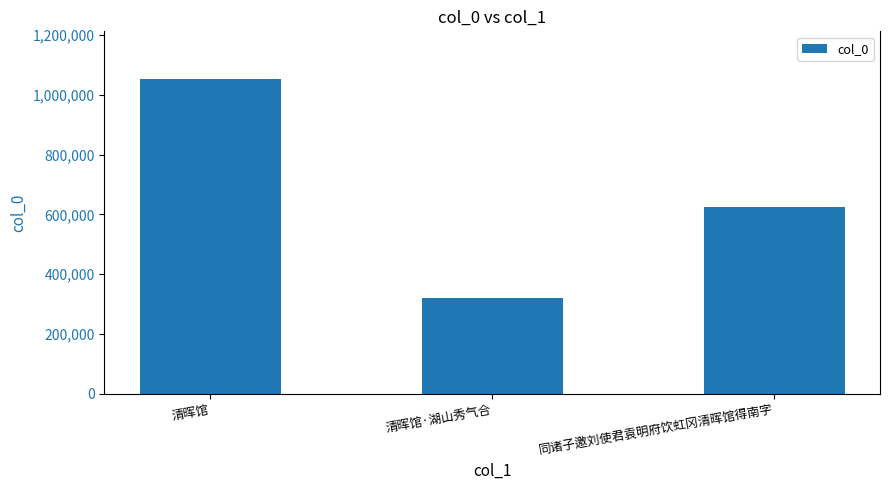

Does the chart contain stacked bars?

No